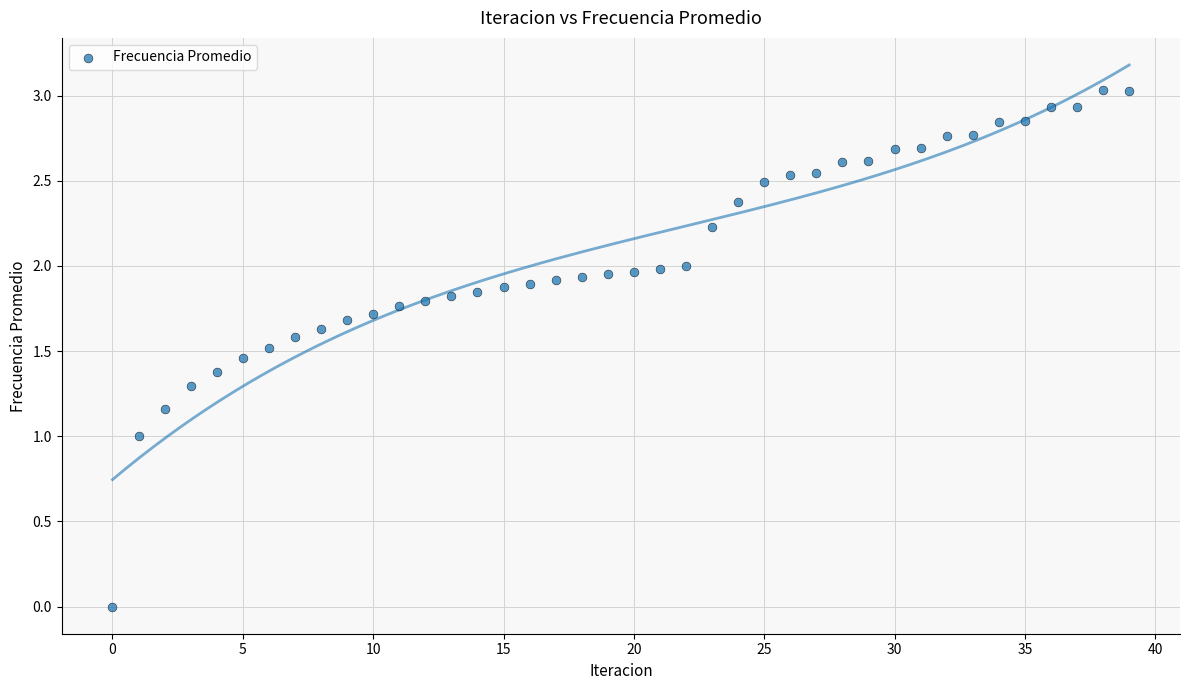

How many points are shown in the scatter plot?

40